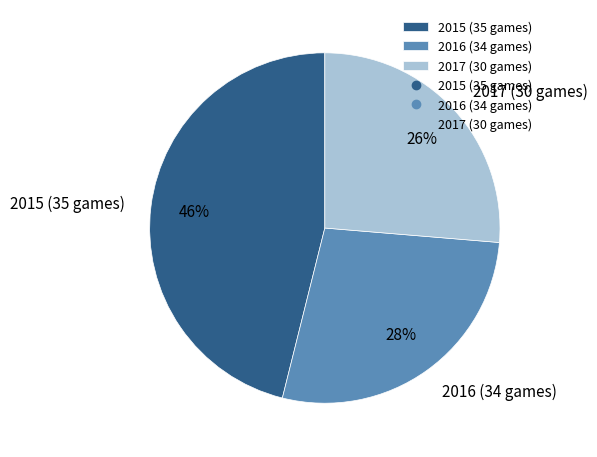

Between 2016 (34 games) and 2017 (30 games), which is larger?

2016 (34 games)